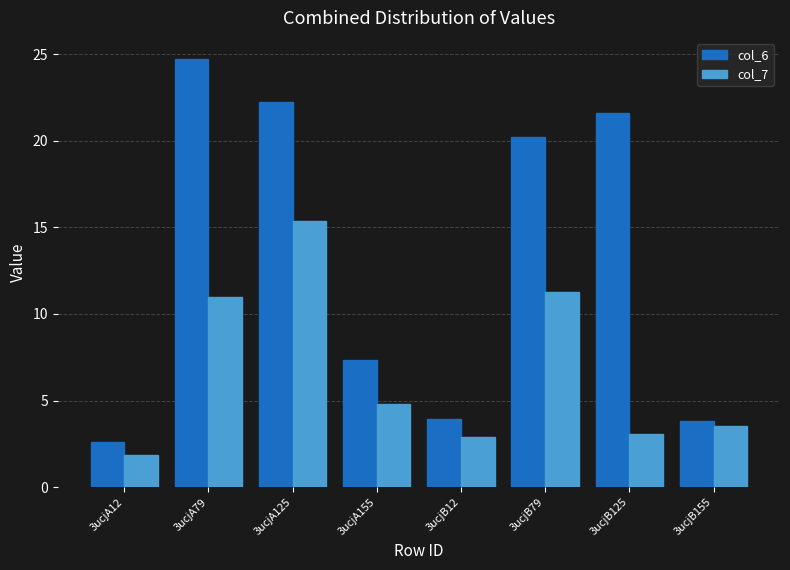

What is the difference between the highest and lowest values at 3ucjB79?

9.0